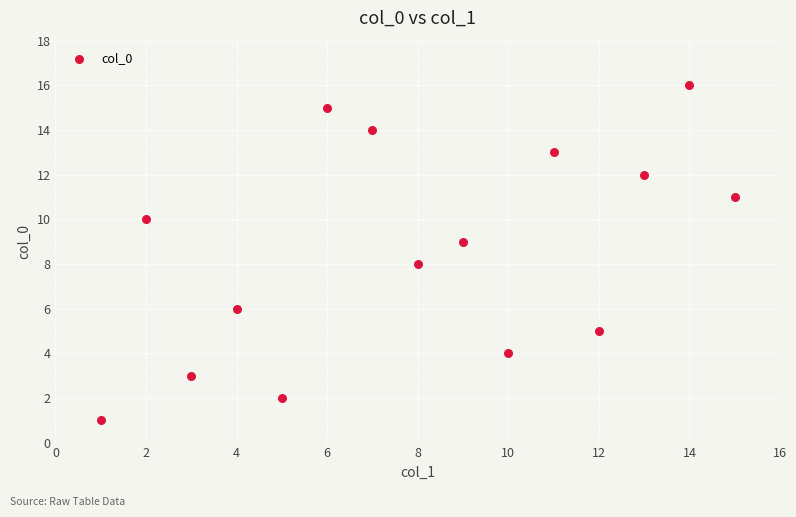

What is the range of X values (max minus min)?

14